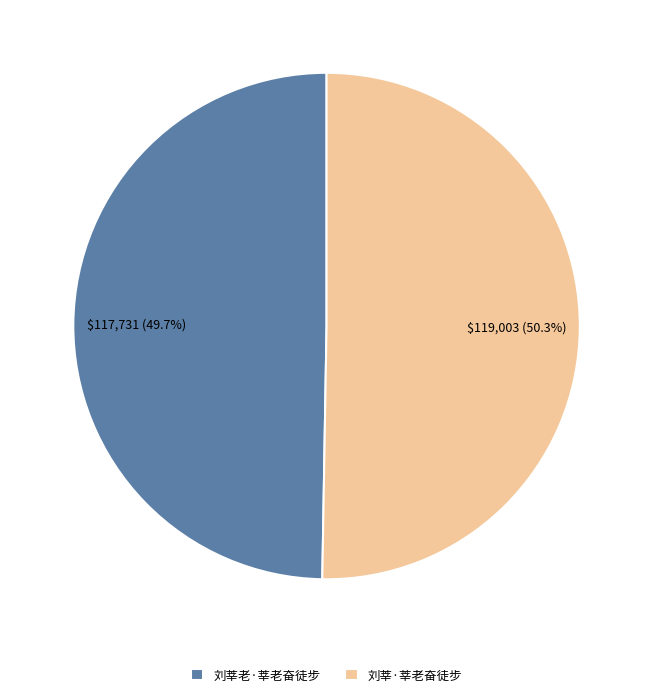

The 刘莘·莘老奋徒步 slice represents 59% of the pie. True or false?

False